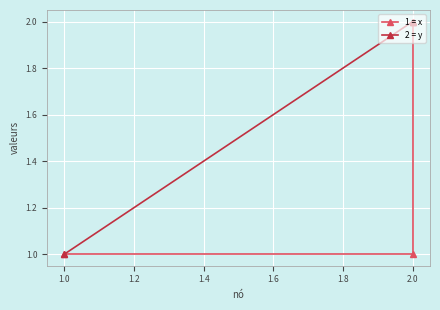

What position from the right is 1.0?

2